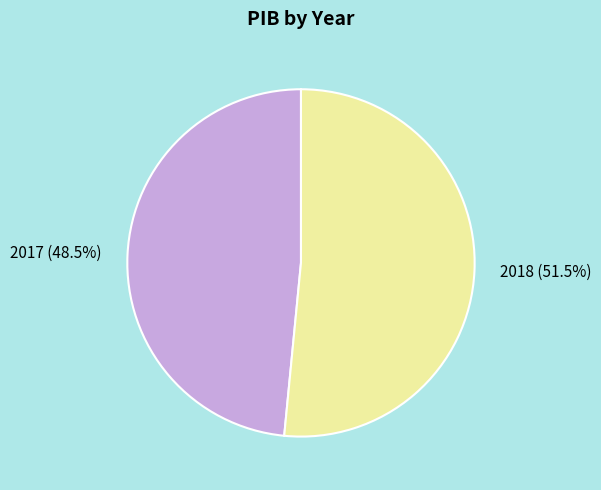

To the nearest percent, what is the average slice percentage?

50%